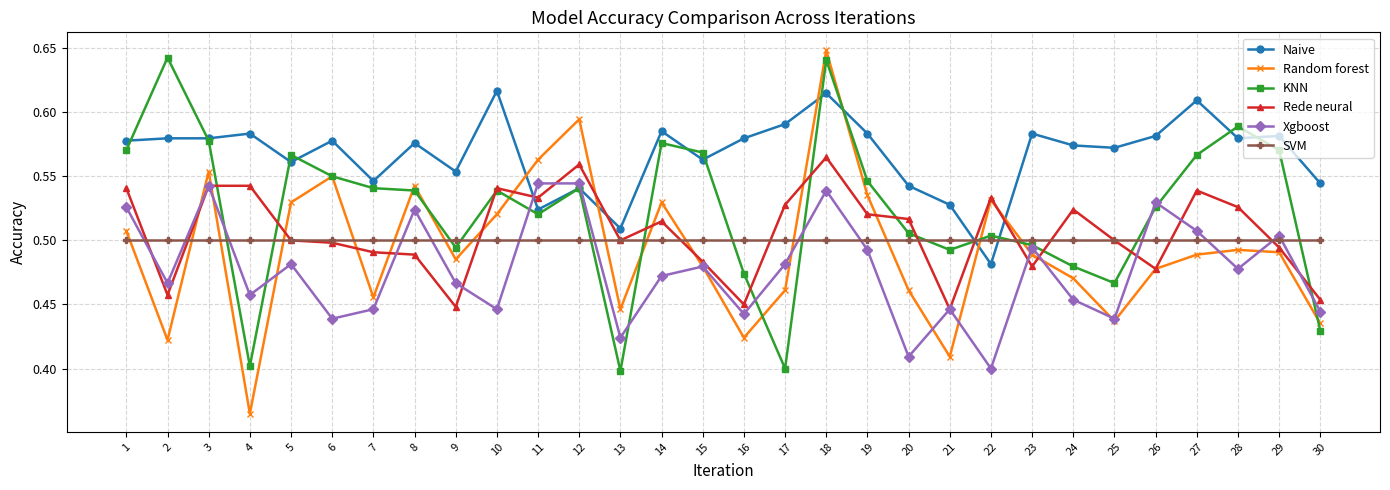

True or false: Xgboost and Naive intersect in this chart.

True